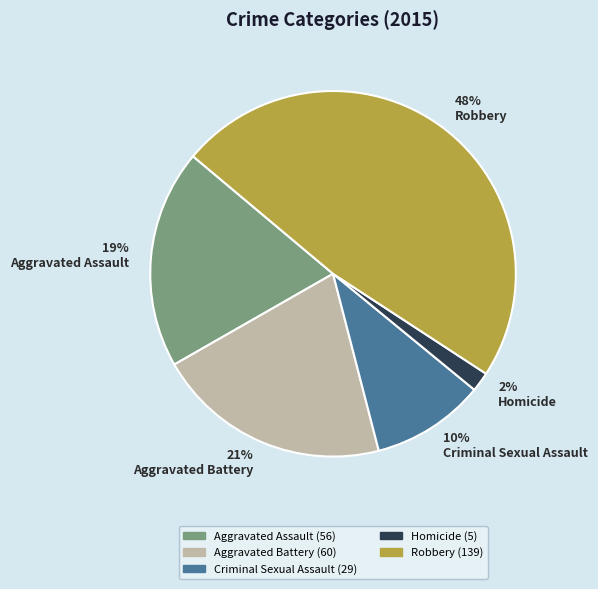

Which has a higher value, Criminal Sexual Assault or Homicide?

Criminal Sexual Assault